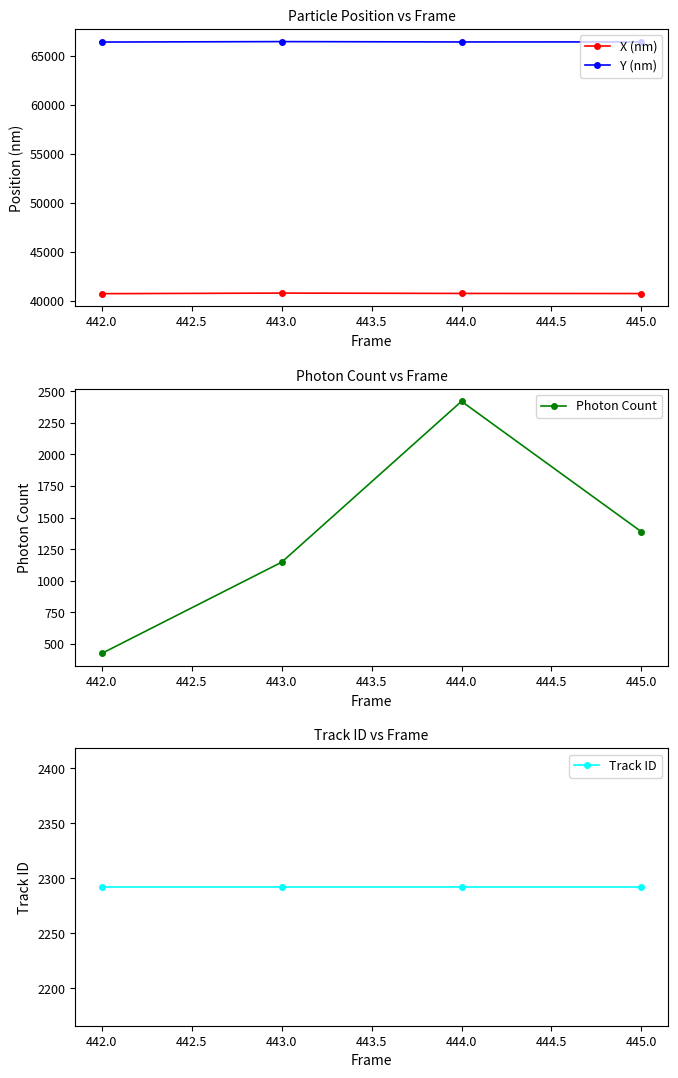

What are all the series names shown in the legend?

X (nm), Y (nm), Photon Count, Track ID